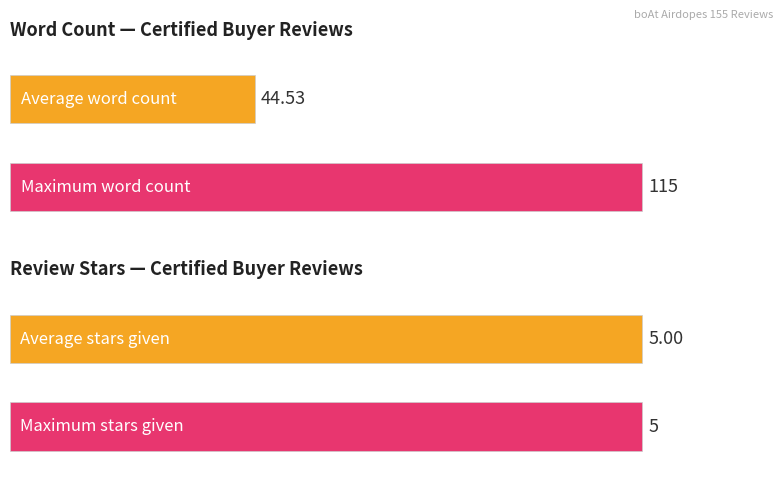

Is the value of Word count at Certified Buyer greater than the value of Review stars given at Certified Buyer?

Yes